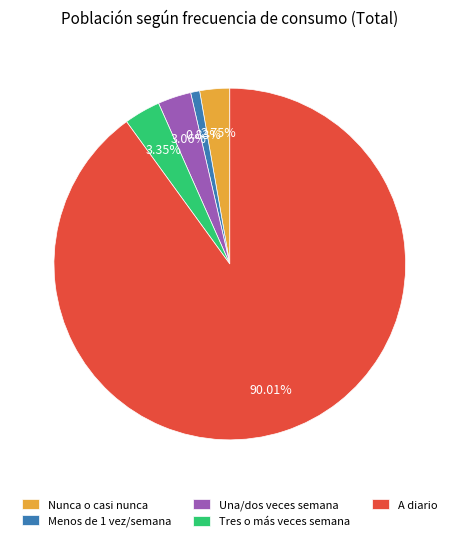

The Nunca o casi nunca slice represents 3% of the pie. True or false?

True